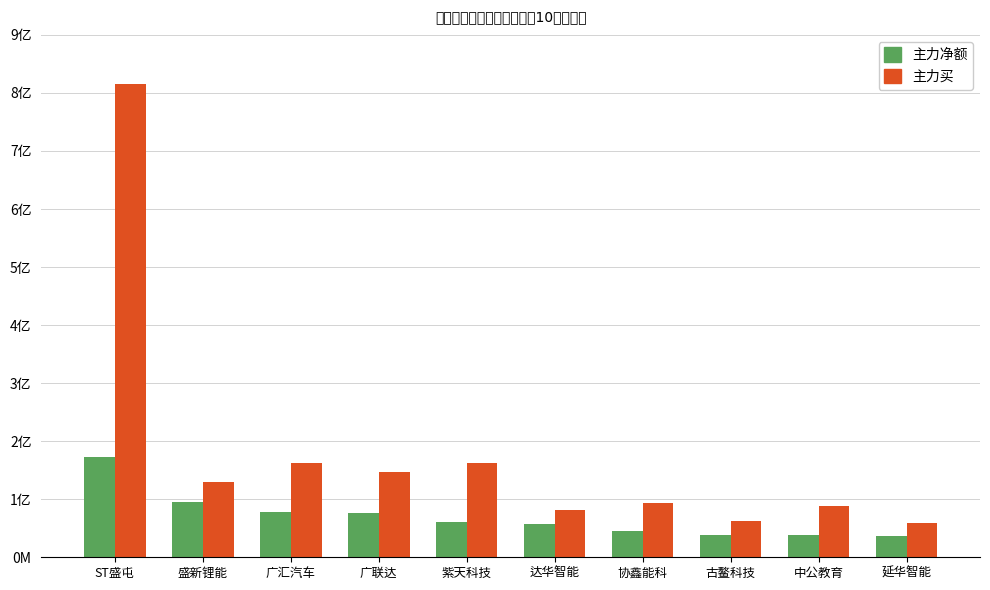

Are the bars grouped side by side (vs. stacked)?

Yes